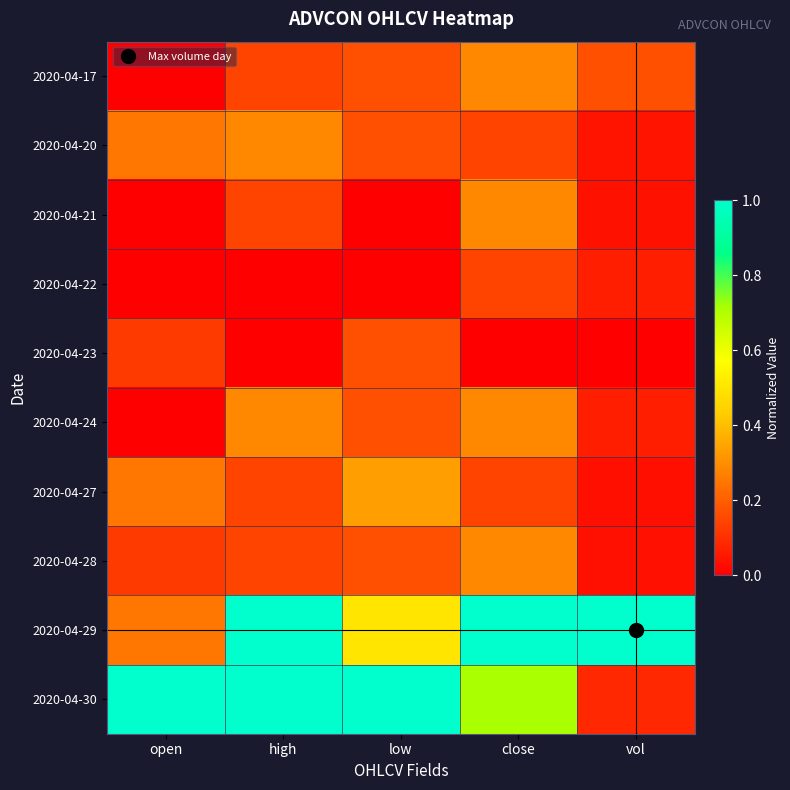

Count the number of data series in this chart.

10